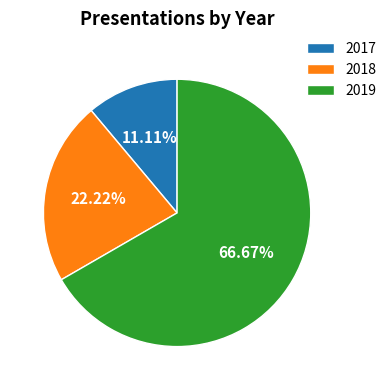

Combined, do 2017 and 2019 account for over 50%?

Yes